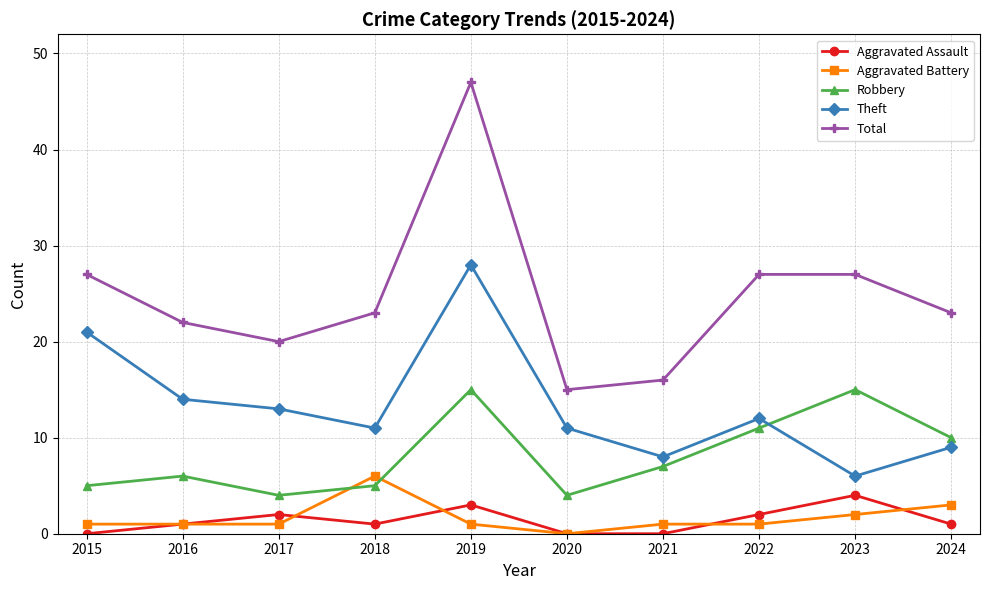

What is the total value across all series at 2016?

44